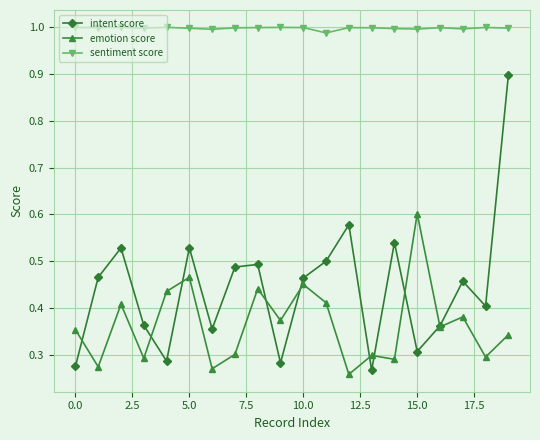

True or false: intent score and sentiment score intersect in this chart.

False